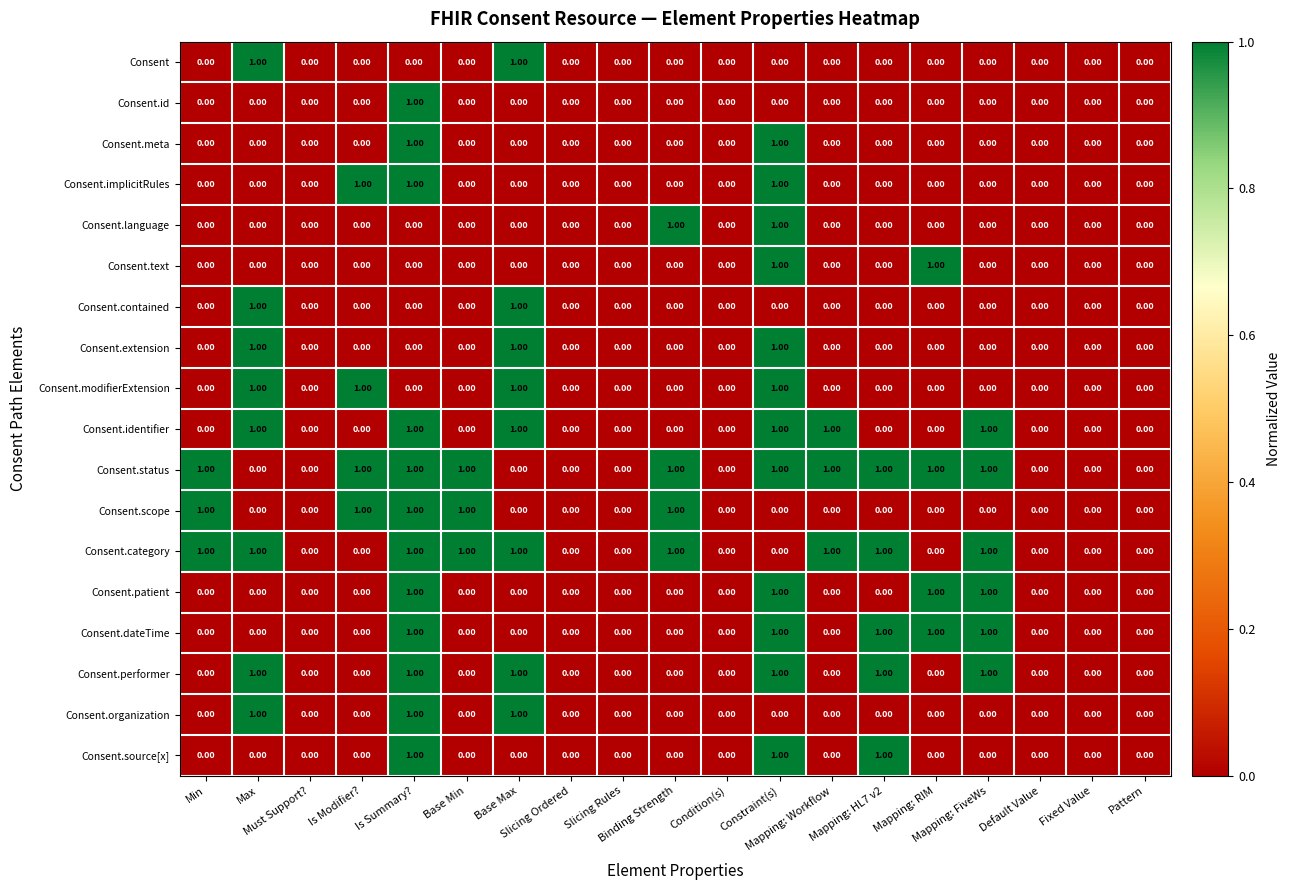

Which series has the largest total across all categories?

Consent.status